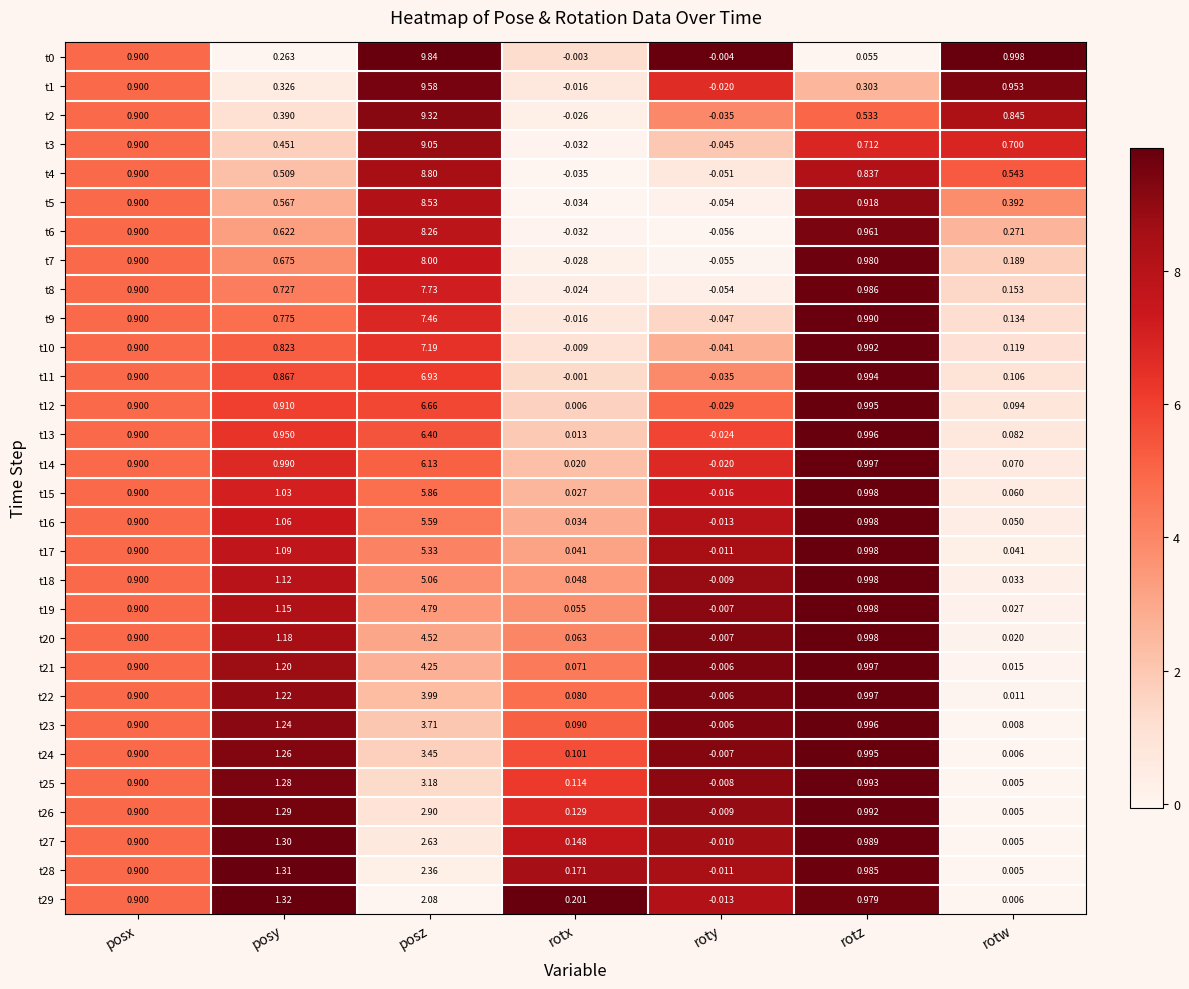

List the labels in order of t11 value, largest first.

posz, rotz, posx, posy, rotw, rotx, roty